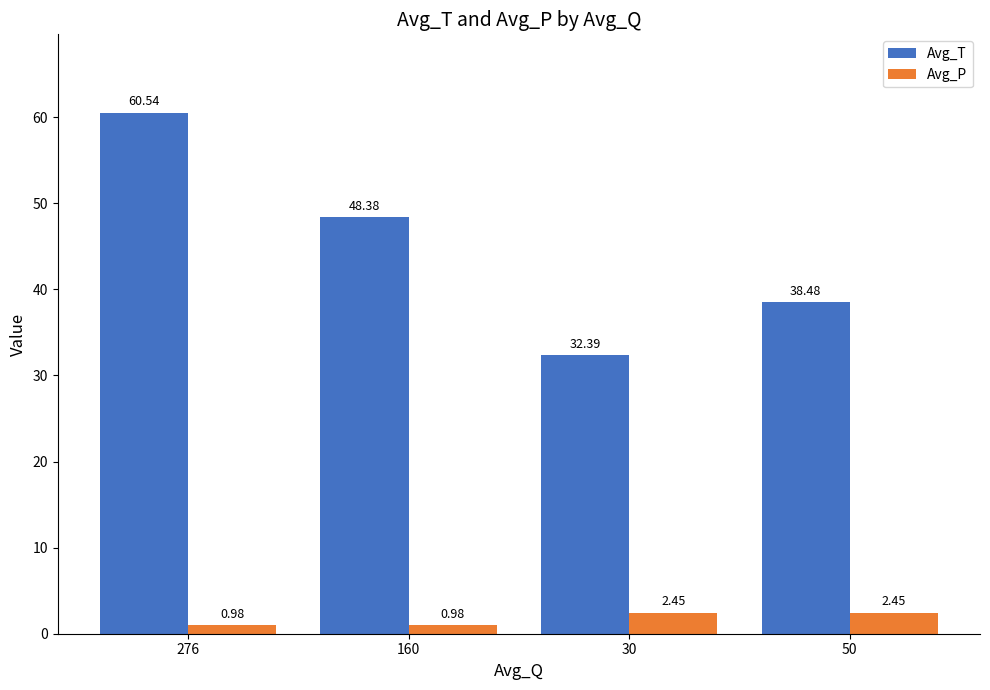

How many groups of bars are there?

4